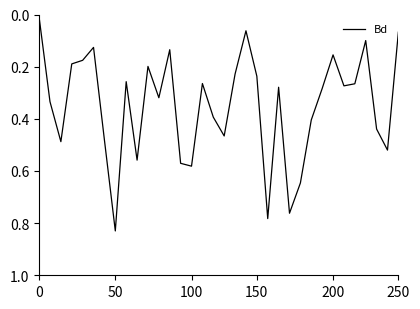

How many lines are shown in the chart?

1